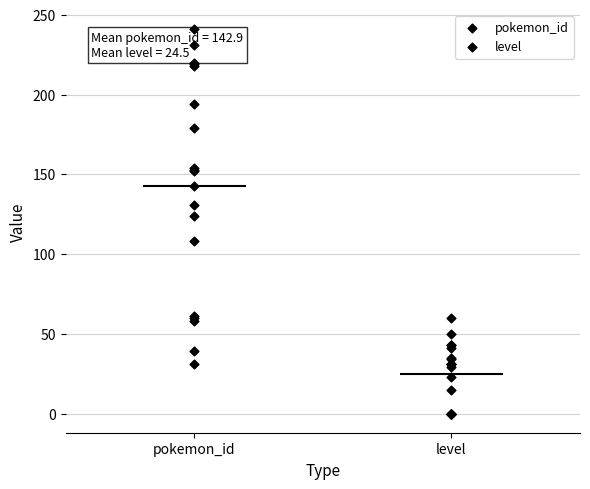

Which series has the largest total across all categories?

pokemon_id